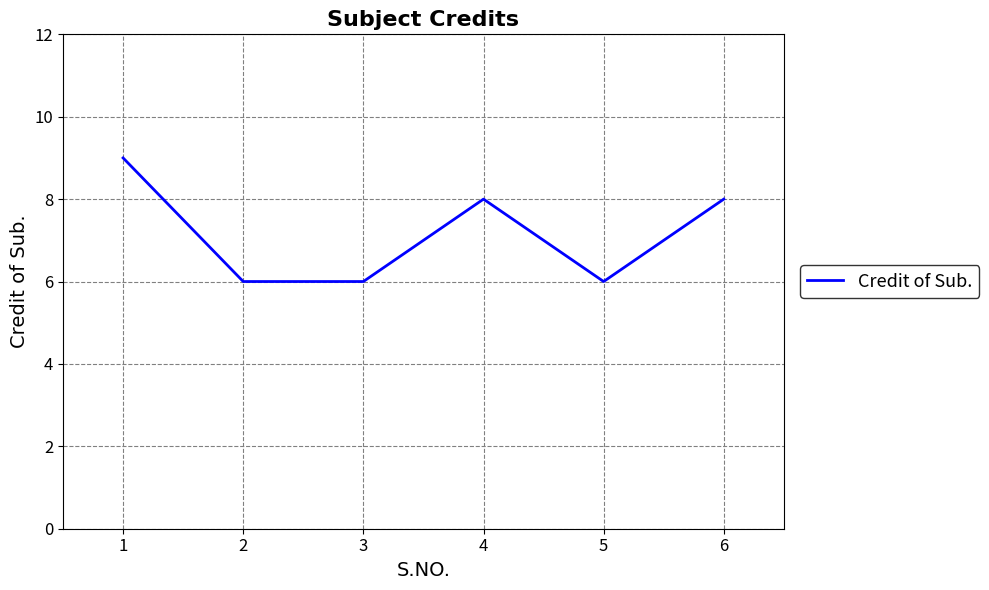

True or false: the data shows 9 at 3.

False